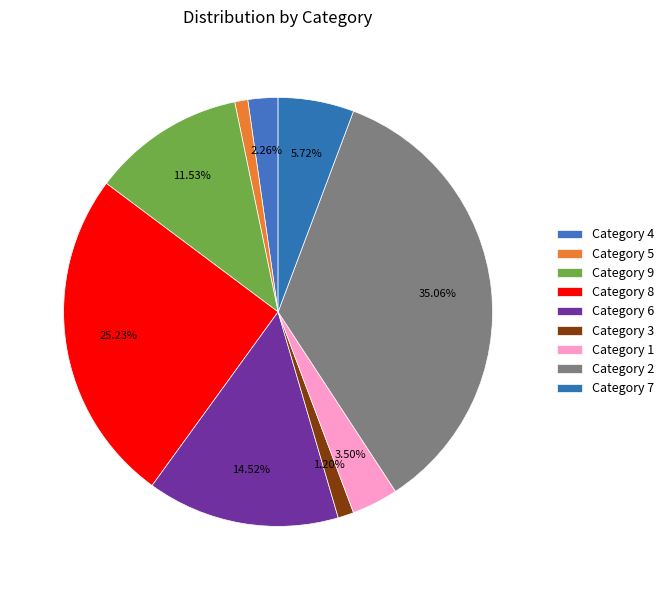

How many slices are in this pie chart?

9